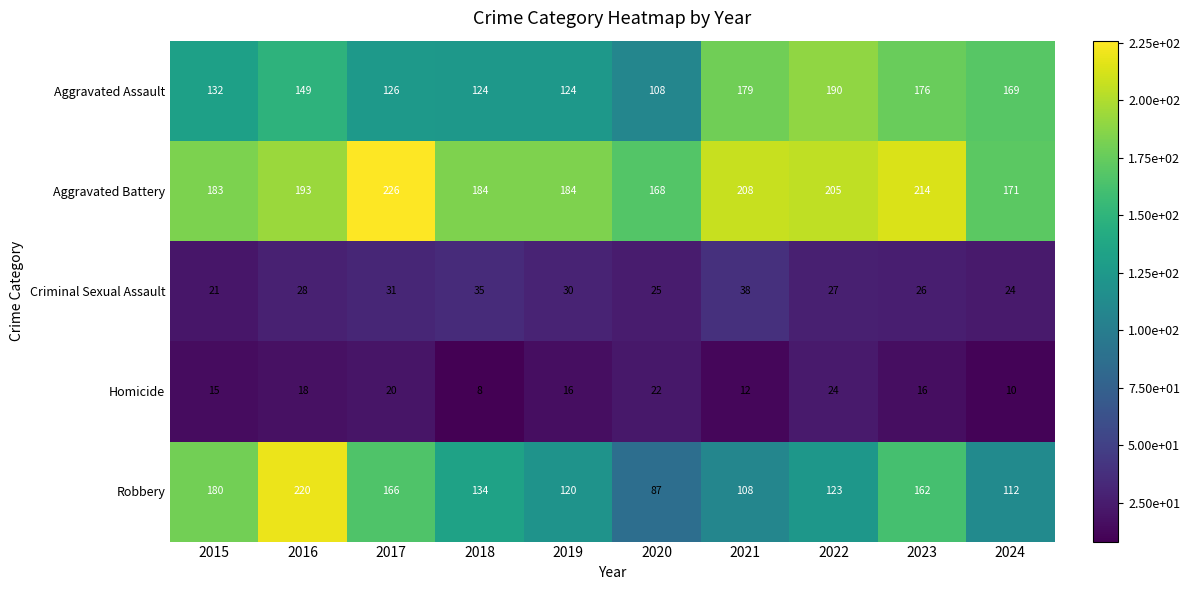

True or false: Homicide has a value of 6 at 2024.

False